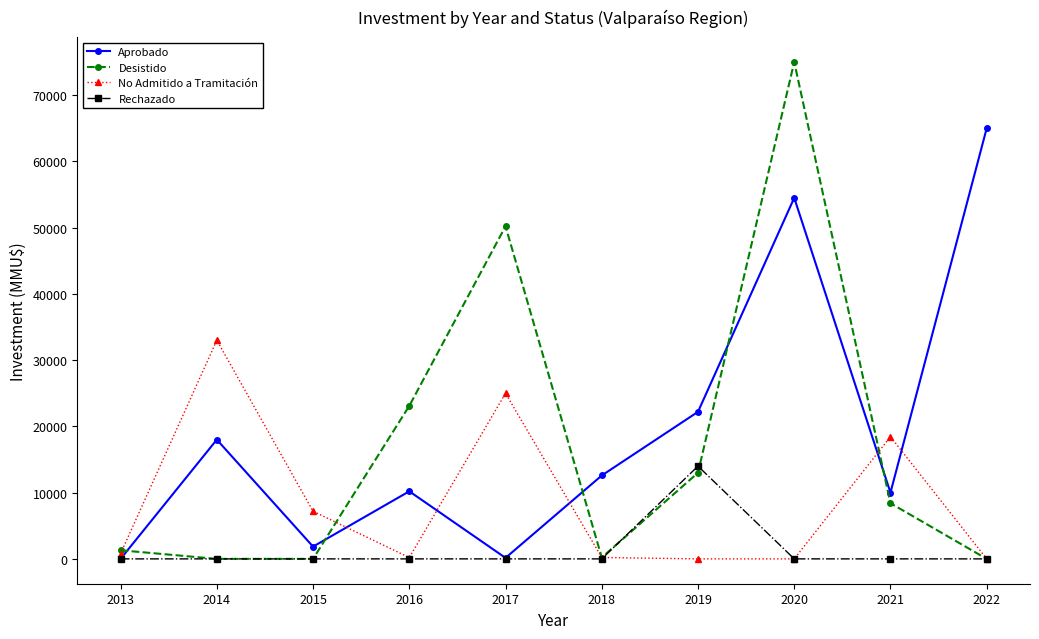

In Aprobado, how many points are lower than both neighbors (excluding endpoints)?

3